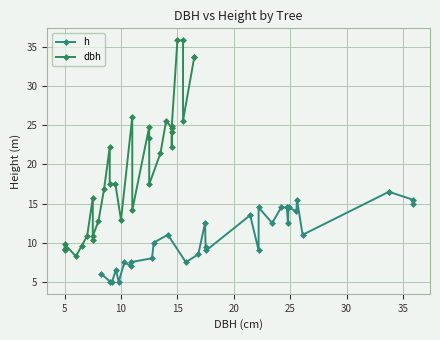

What is the label of the 31st point from the left?

30